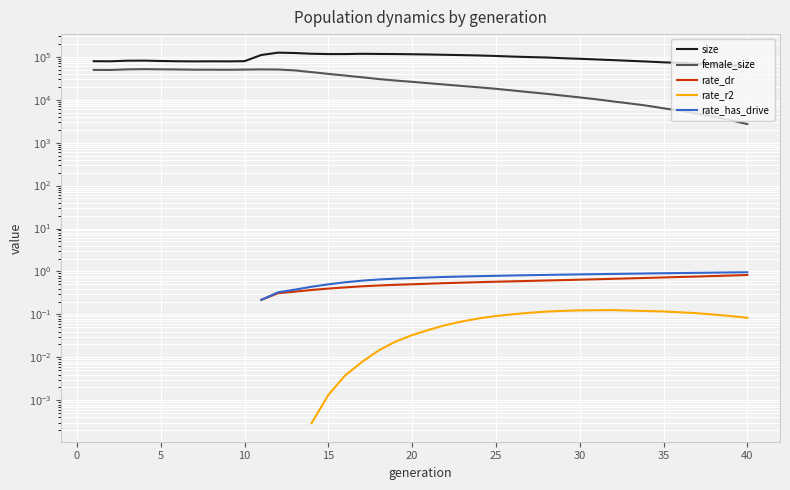

Which has a higher value, 20 or 30?

20